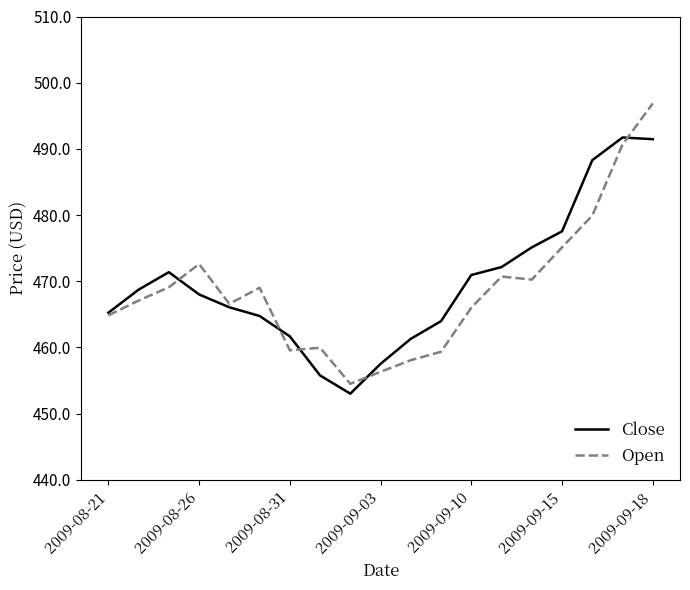

List the series in order of their peak value, highest first.

Open, Close